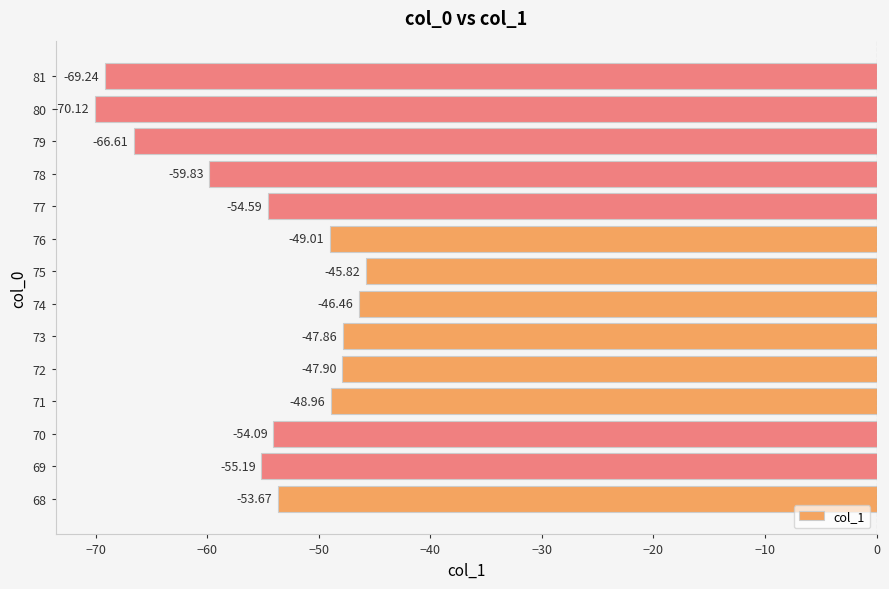

What is the minimum value shown in the chart?

-70.1